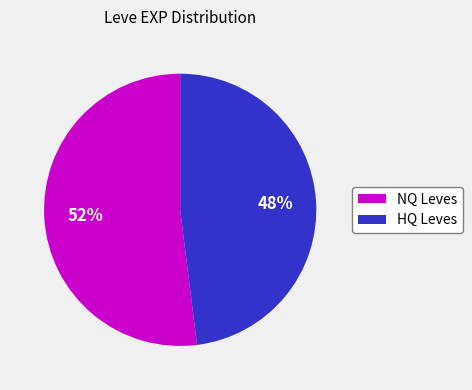

Which has a higher value, NQ Leves or HQ Leves?

NQ Leves